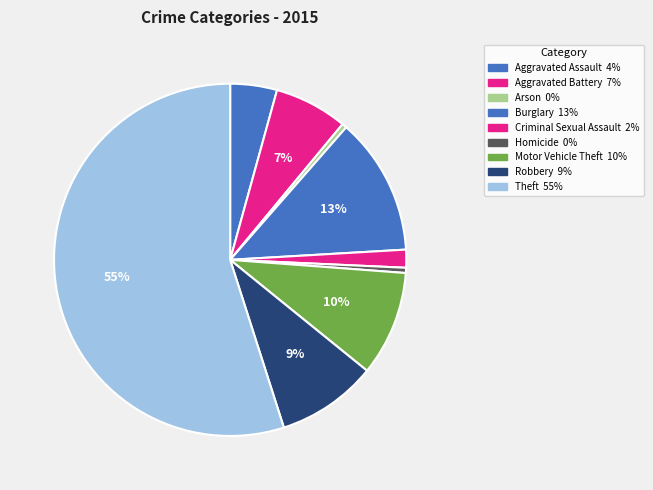

To the nearest percent, what percentage of the pie is Theft?

55%